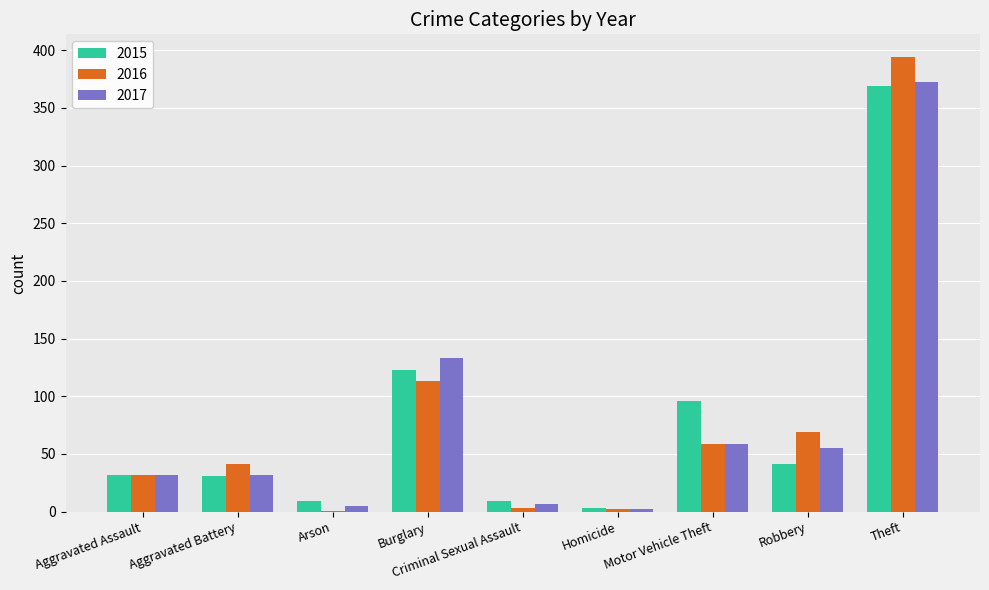

Which category has the highest value in the 2015 series?

Theft